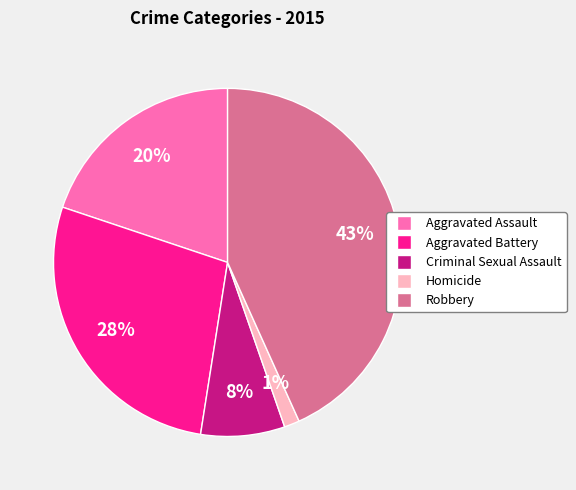

To the nearest percent, what portion does Robbery represent?

43%